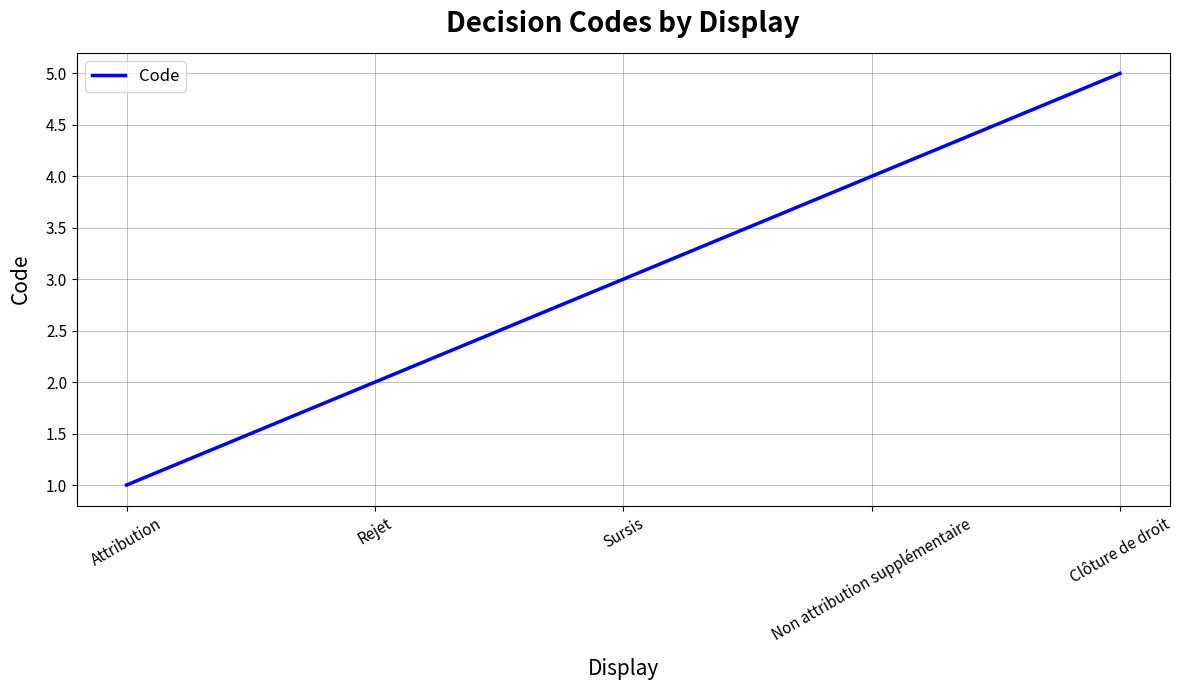

What is the sum of the values at Attribution and Rejet?

3